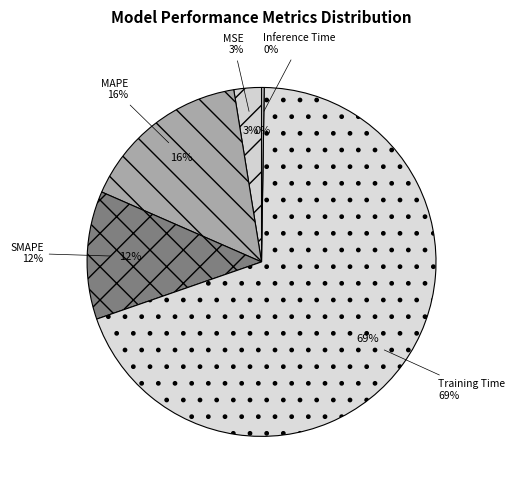

How many segments does this pie chart have?

5